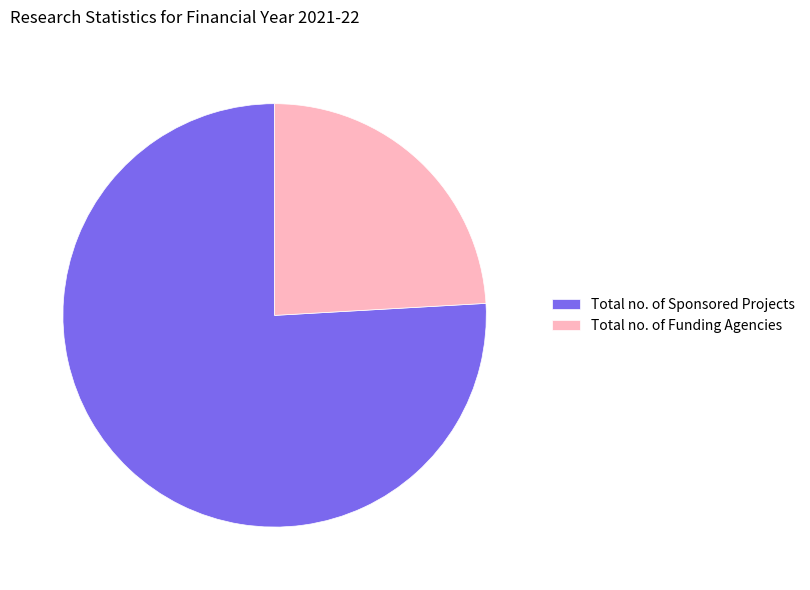

How many segments does this pie chart have?

2